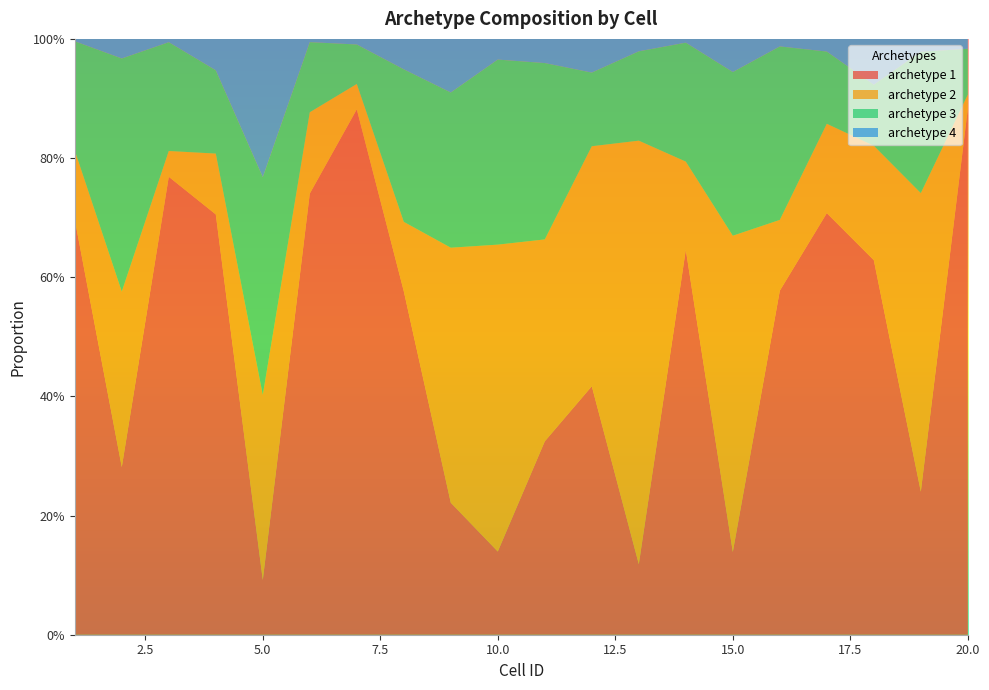

Reading left to right, extract all data points from this chart.

archetype 1: 1=0.7	2=0.3	3=0.8	4=0.7	5=0.1	6=0.7	7=0.9	8=0.6	9=0.2	10=0.1	11=0.3	12=0.4	13=0.1	14=0.6	15=0.1	16=0.6	17=0.7	18=0.6	19=0.2	20=0.9
archetype 2: 1=0.1	2=0.3	3=0.0	4=0.1	5=0.3	6=0.1	7=0.0	8=0.1	9=0.4	10=0.5	11=0.3	12=0.4	13=0.7	14=0.1	15=0.5	16=0.1	17=0.1	18=0.2	19=0.5	20=0.0
archetype 3: 1=0.2	2=0.4	3=0.2	4=0.1	5=0.4	6=0.1	7=0.1	8=0.3	9=0.3	10=0.3	11=0.3	12=0.1	13=0.1	14=0.2	15=0.3	16=0.3	17=0.1	18=0.1	19=0.2	20=0.1
archetype 4: 1=0.0	2=0.0	3=0.0	4=0.1	5=0.2	6=0.0	7=0.0	8=0.1	9=0.1	10=0.0	11=0.0	12=0.1	13=0.0	14=0.0	15=0.1	16=0.0	17=0.0	18=0.1	19=0.0	20=0.0